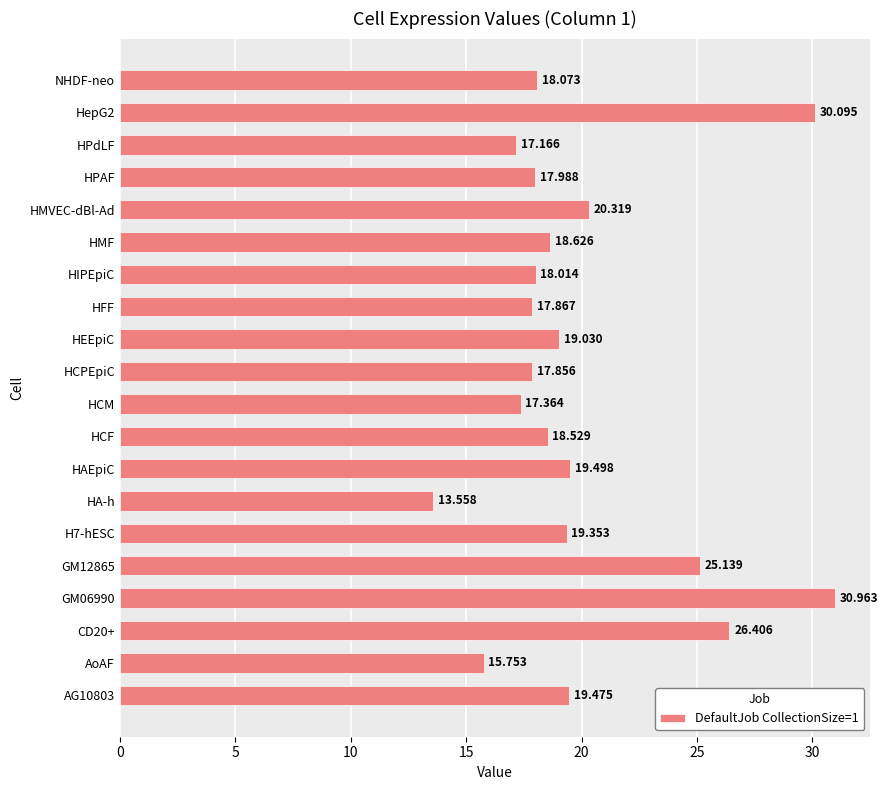

Between AoAF and HMF, which is larger?

HMF